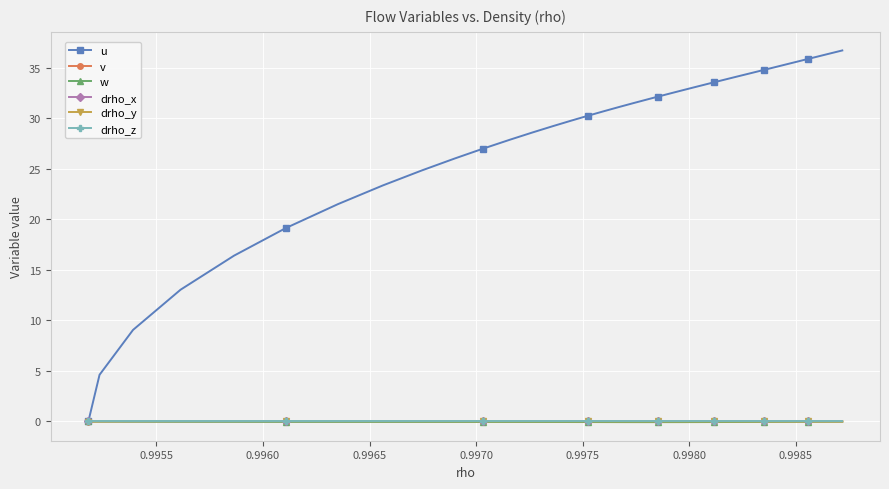

Which series has the largest total across all categories?

u